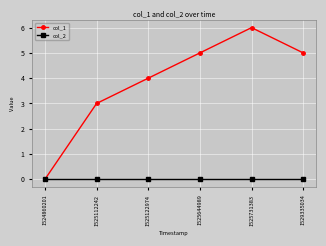

Which series has the largest total across all categories?

col_1